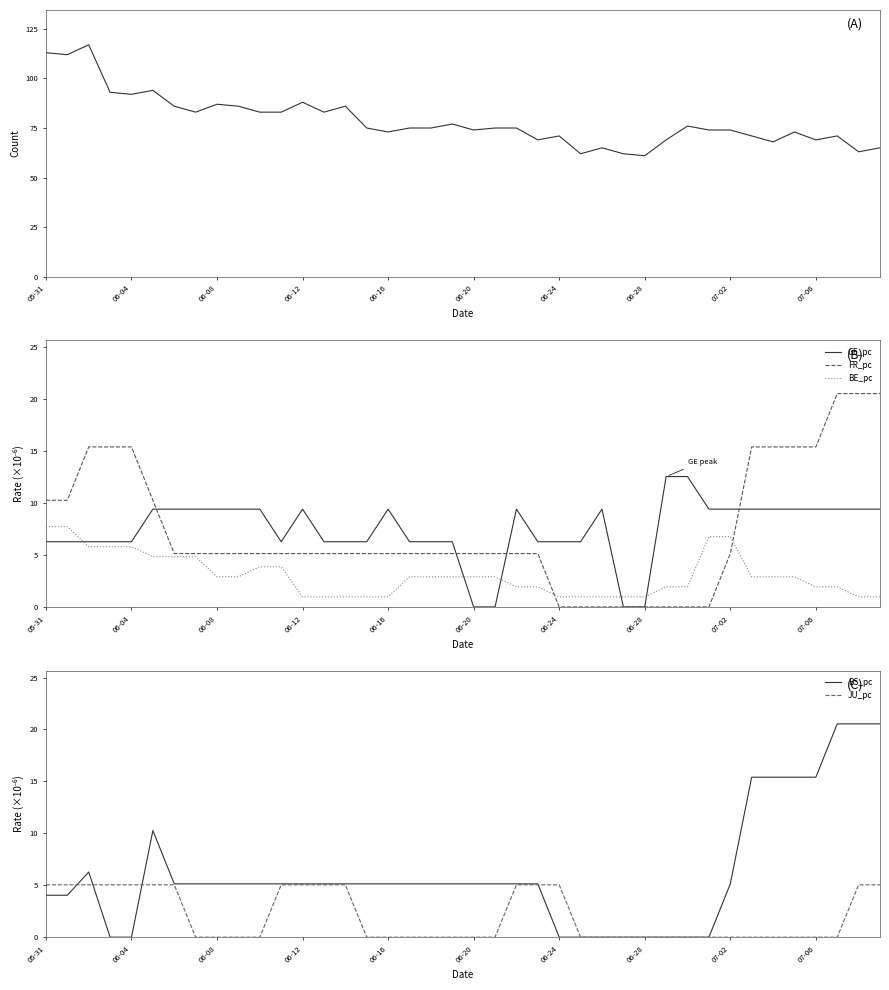

What is the sum of all FR_pc values?

297.8